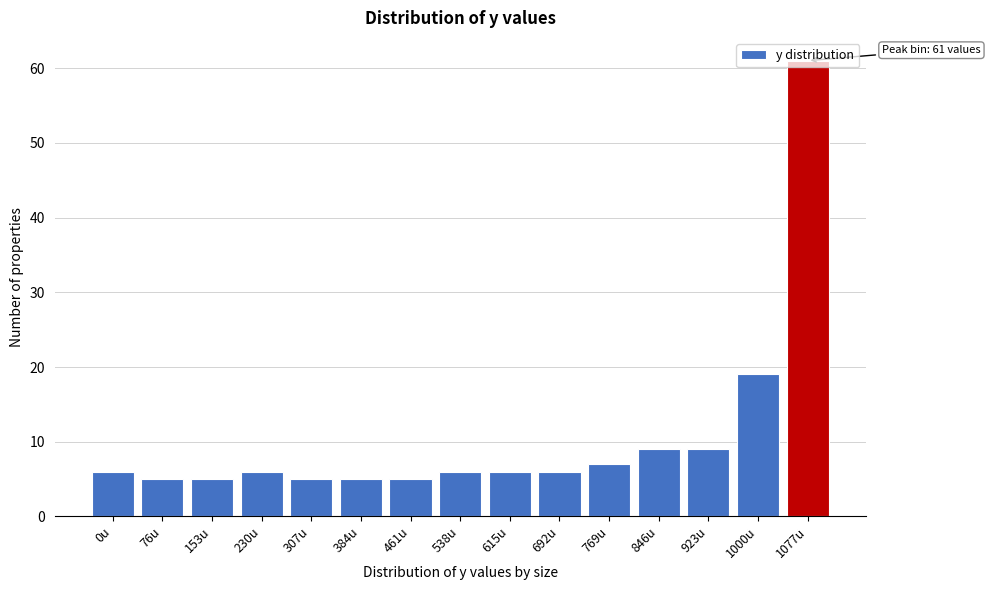

True or false: the data shows 3 at 76u.

False